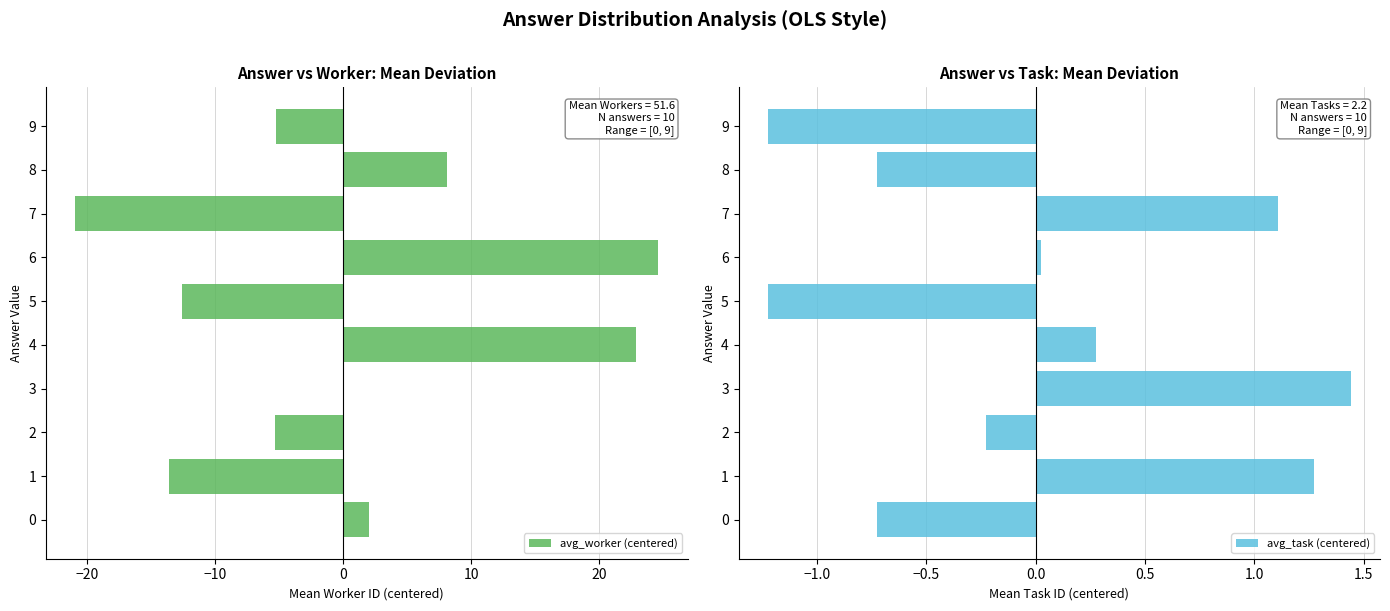

Are the bars grouped side by side (vs. stacked)?

Yes